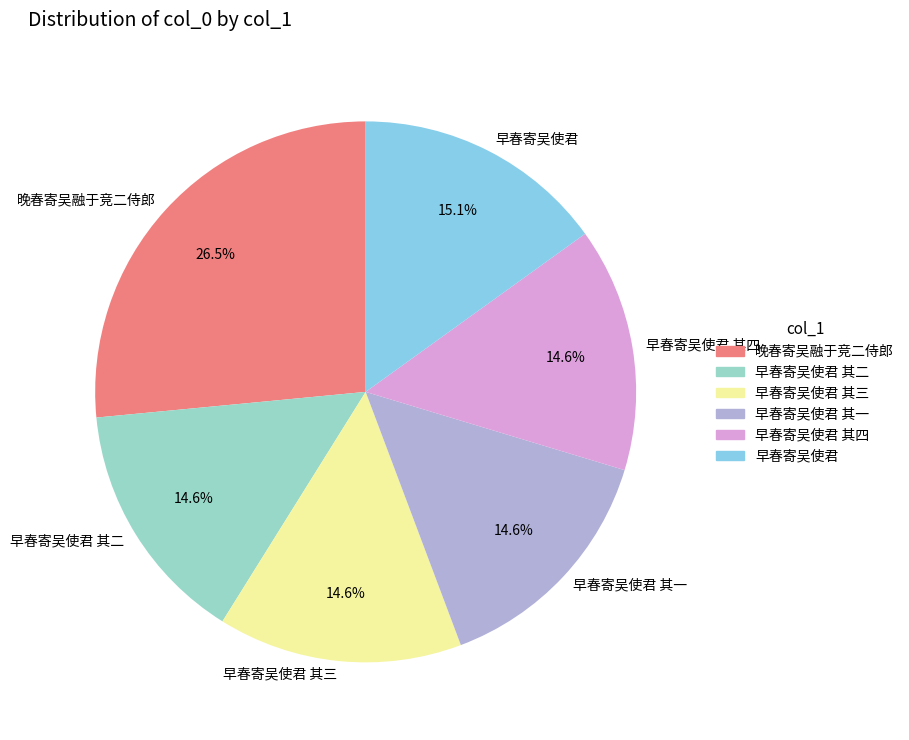

To the nearest percent, what is the difference between the largest and smallest slice percentages?

12%